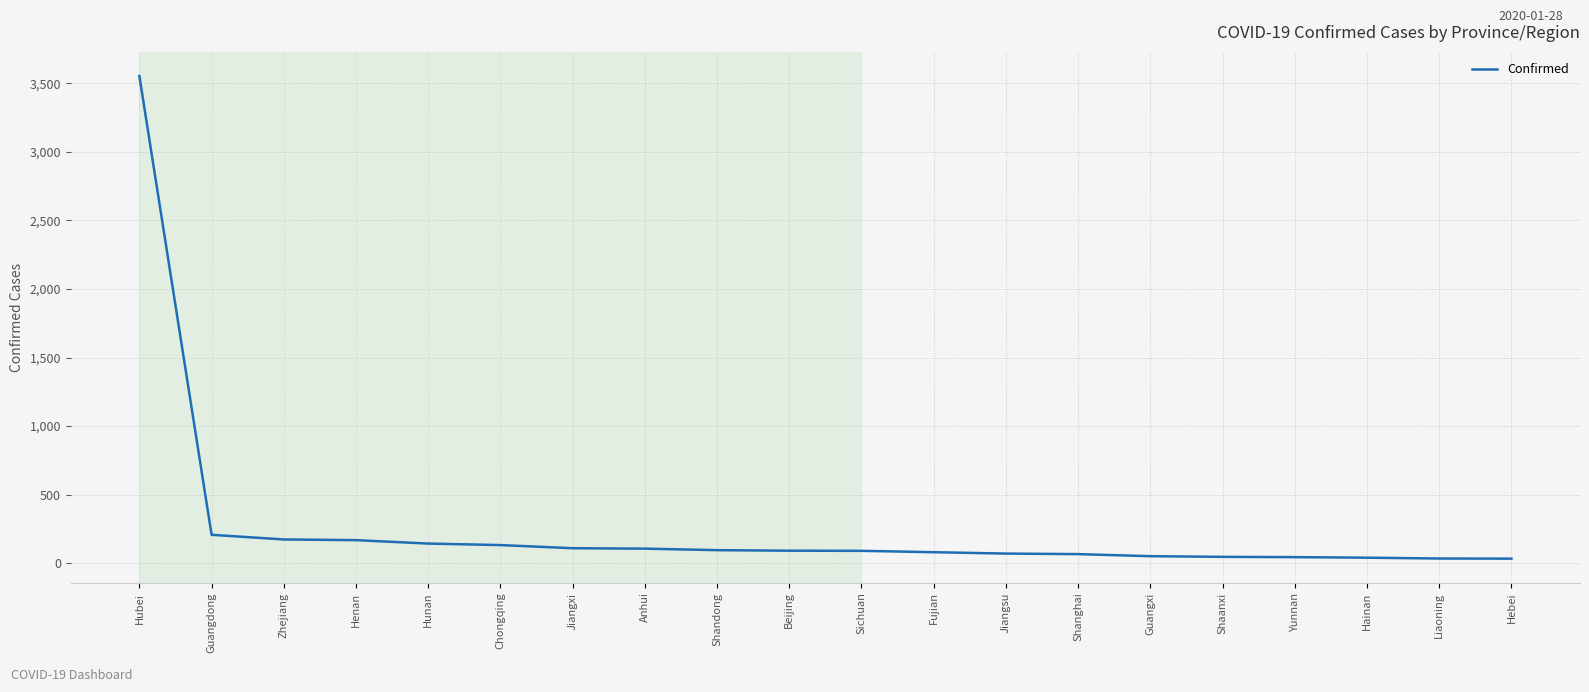

What is the change in value from Yunnan to Hainan?

-4